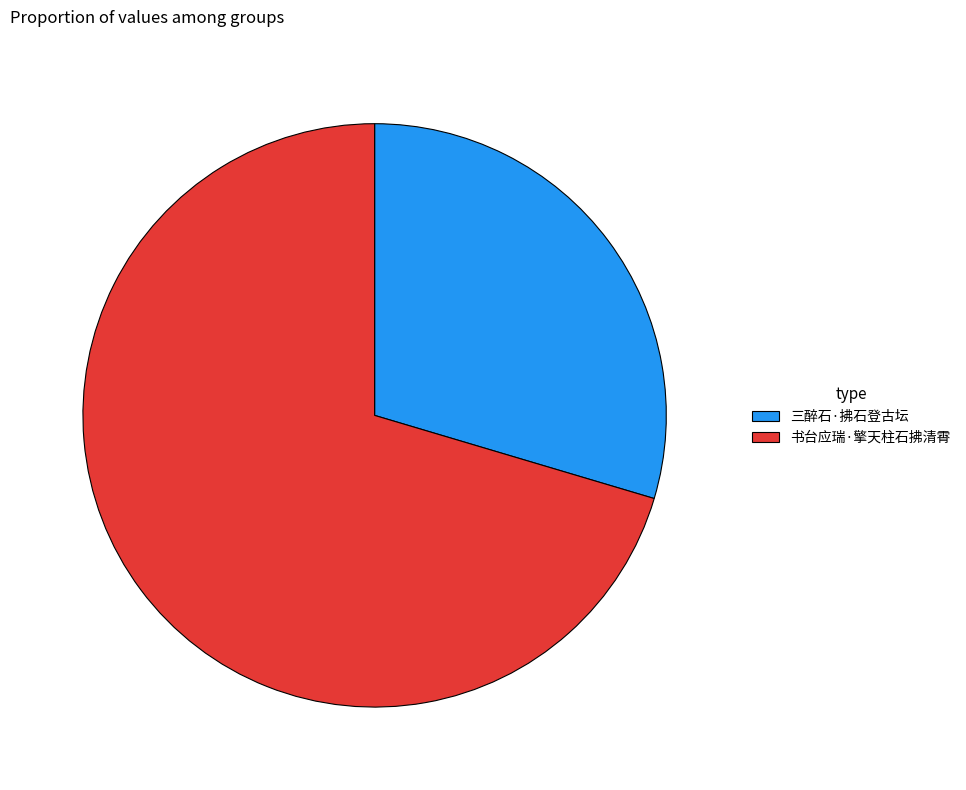

What is the largest slice in the pie chart?

书台应瑞·擎天柱石拂清霄